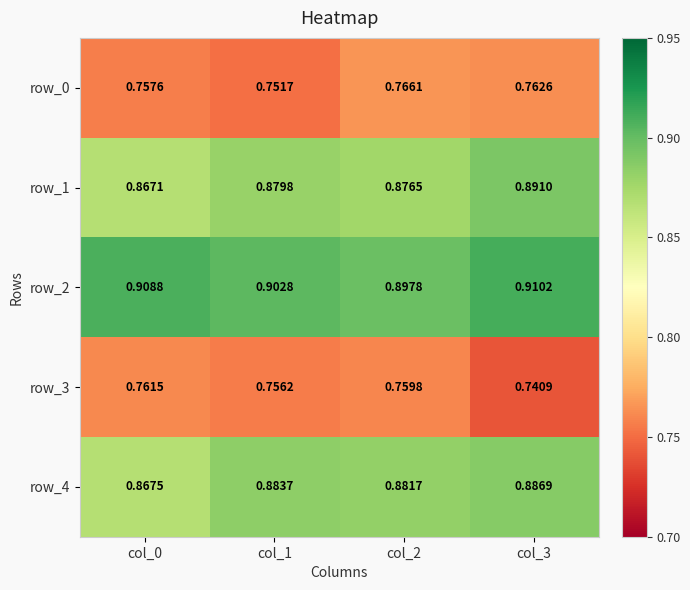

What is the difference between the highest and lowest values at col_0?

0.2